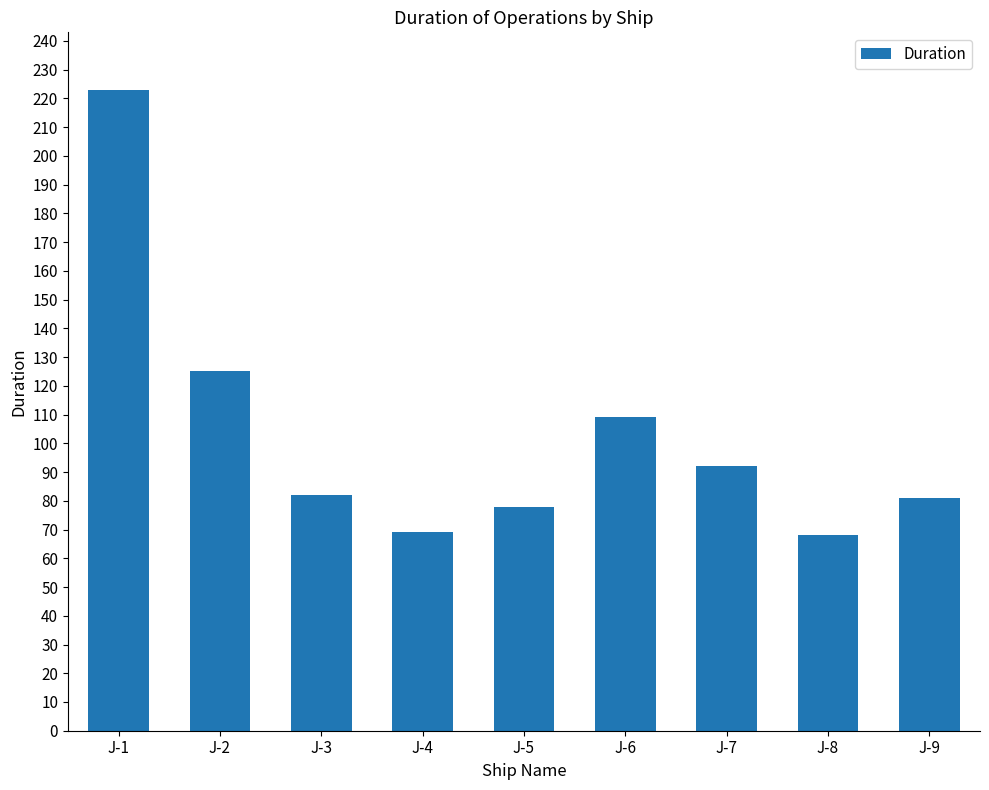

Does the chart contain stacked bars?

No